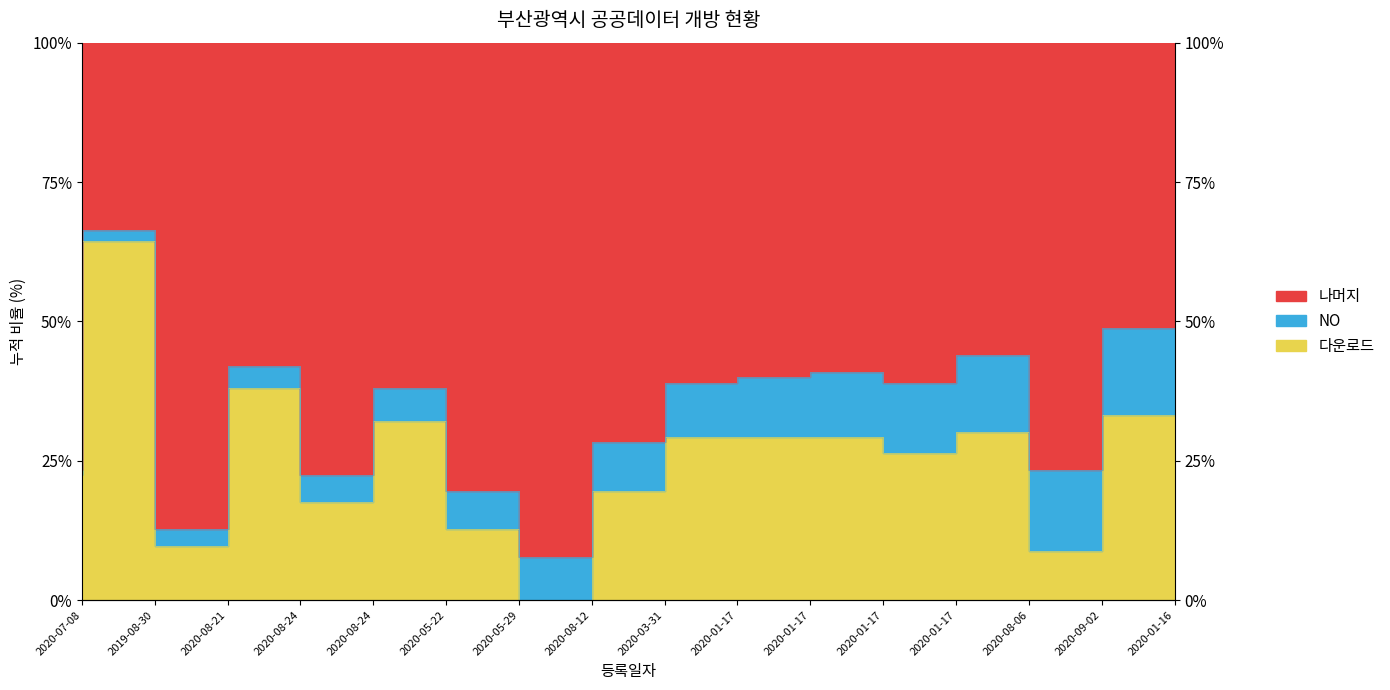

At which category does the chart reach its peak across all series?

2019-08-30